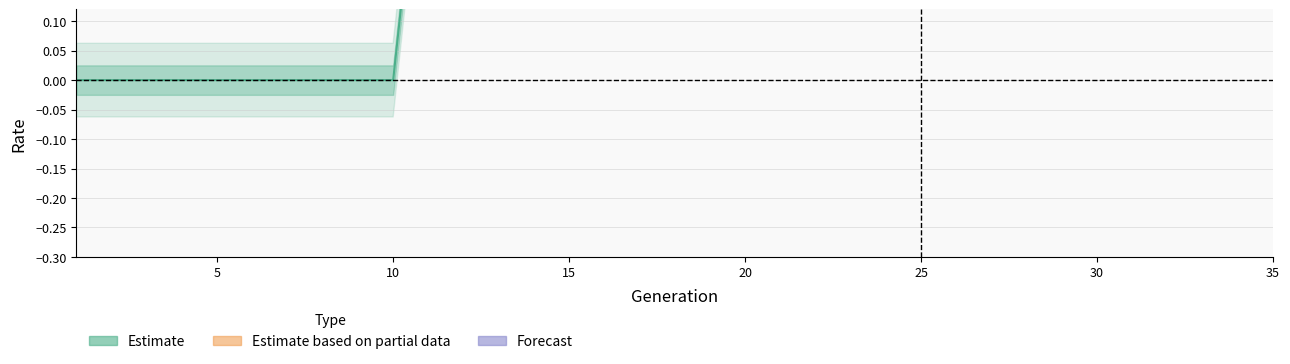

True or false: the data has more than 2 interior local peaks.

False